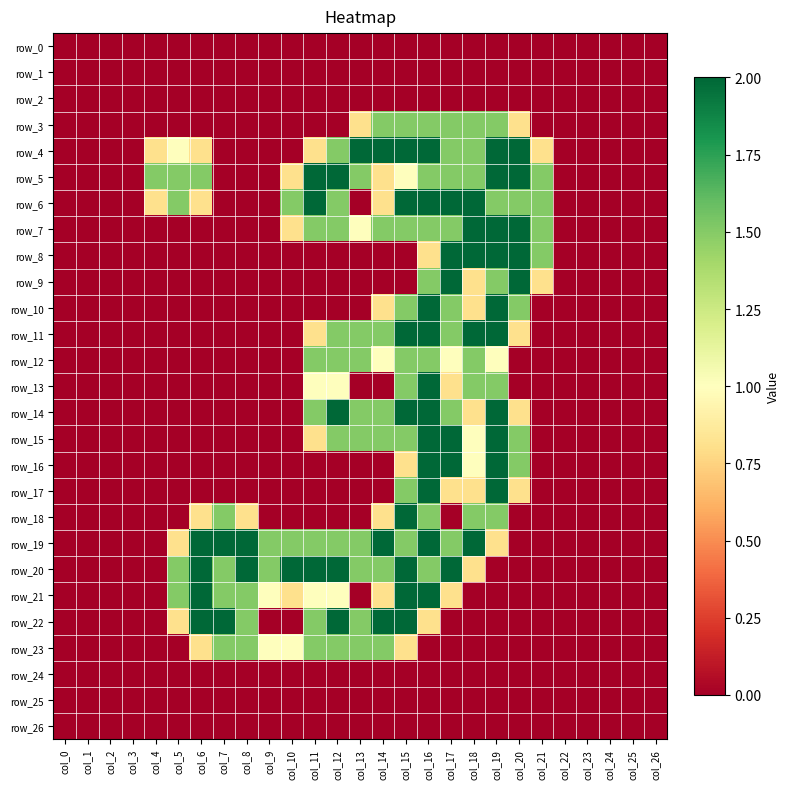

Which series has the largest range (max minus min)?

row_4